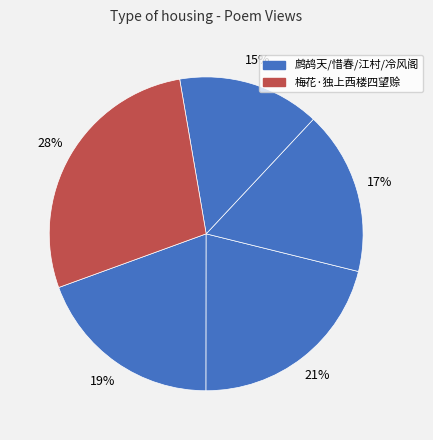

To the nearest percent, what is the average slice percentage?

20%